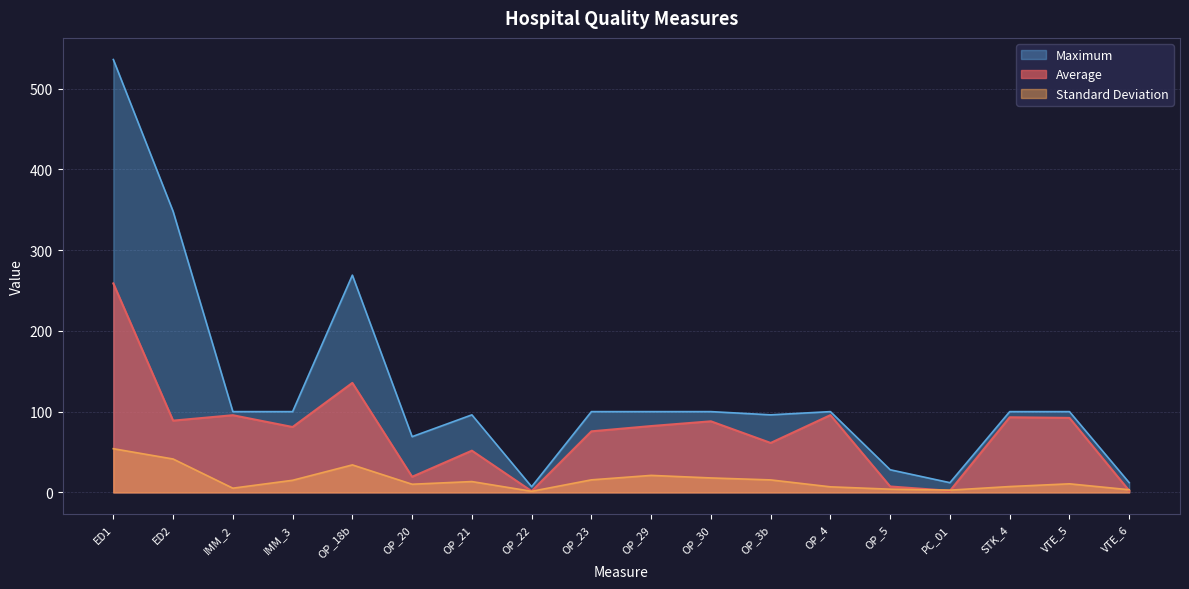

What is the highest value of the Standard Deviation series?

54.1